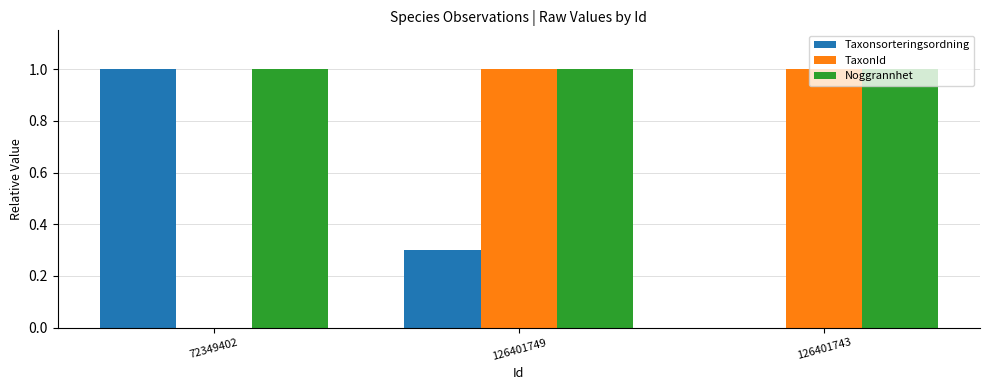

Reading left to right, what are all the values shown in this chart?

Taxonsorteringsordning: 72349402=1.0	126401749=0.3	126401743=0.0
TaxonId: 72349402=0.0	126401749=1.0	126401743=1.0
Noggrannhet: 72349402=1.0	126401749=1.0	126401743=1.0